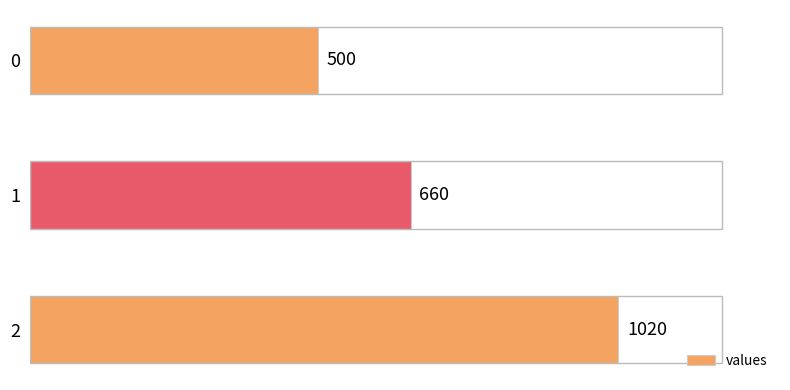

List the labels in order of value, smallest first.

0, 1, 2